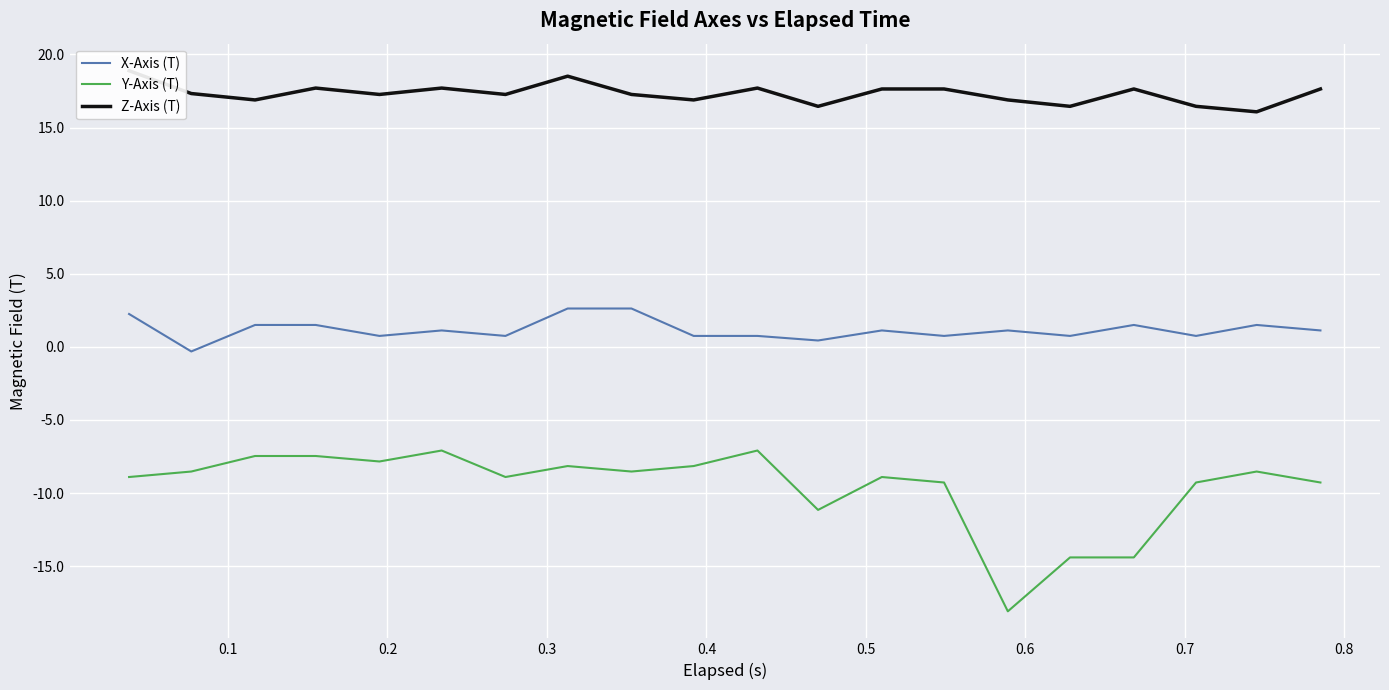

True or false: Z-Axis (T) and X-Axis (T) cross at least once.

False